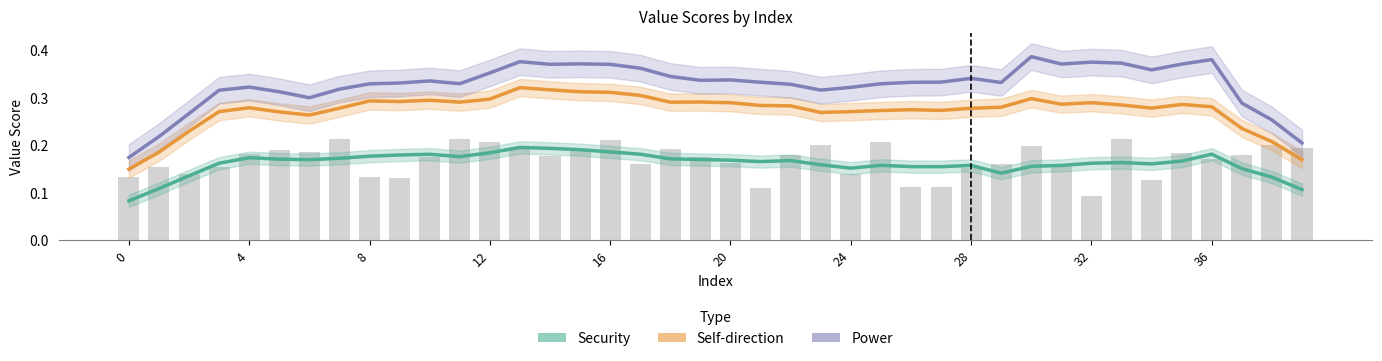

What is the label of the 29th bar from the left?

28